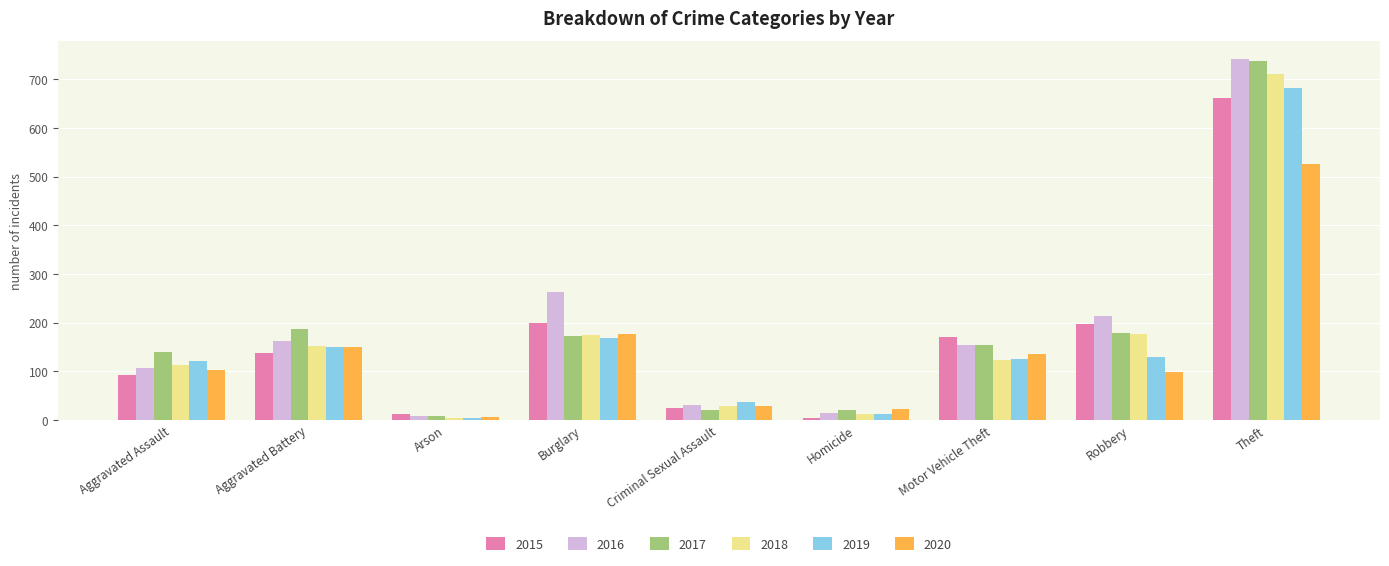

What are all the series names shown in the legend?

2015, 2016, 2017, 2018, 2019, 2020